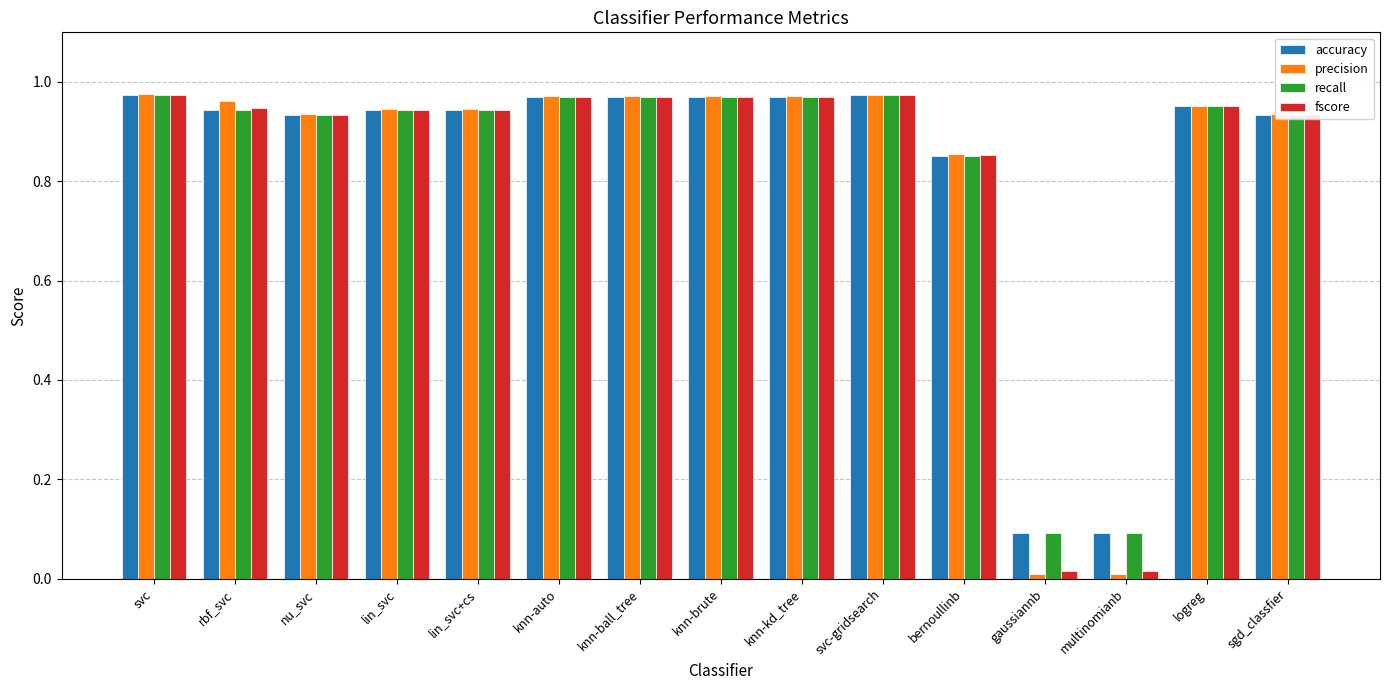

Is it true that recall equals 0.4 at knn-auto?

False